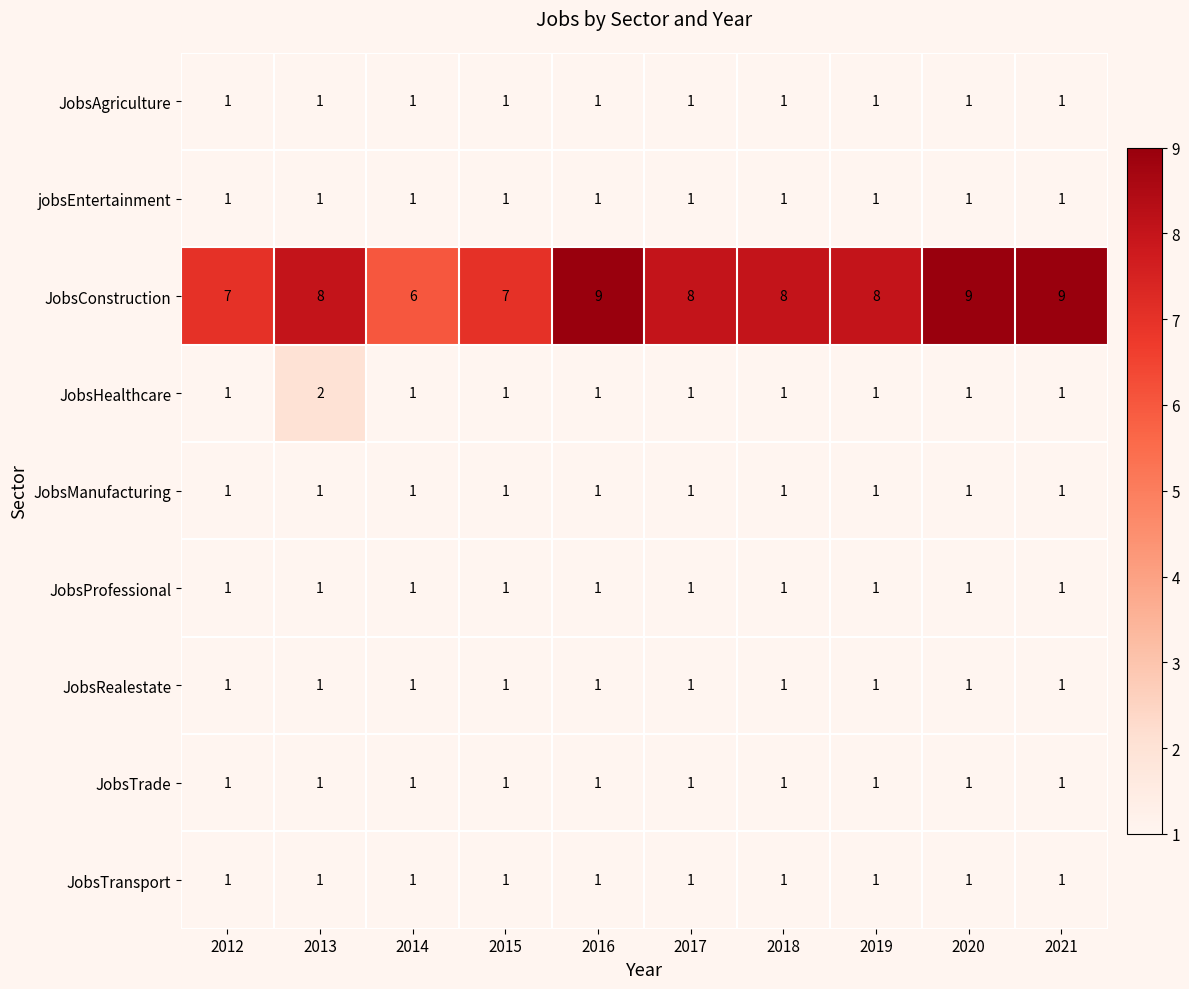

What is the smallest value displayed?

1